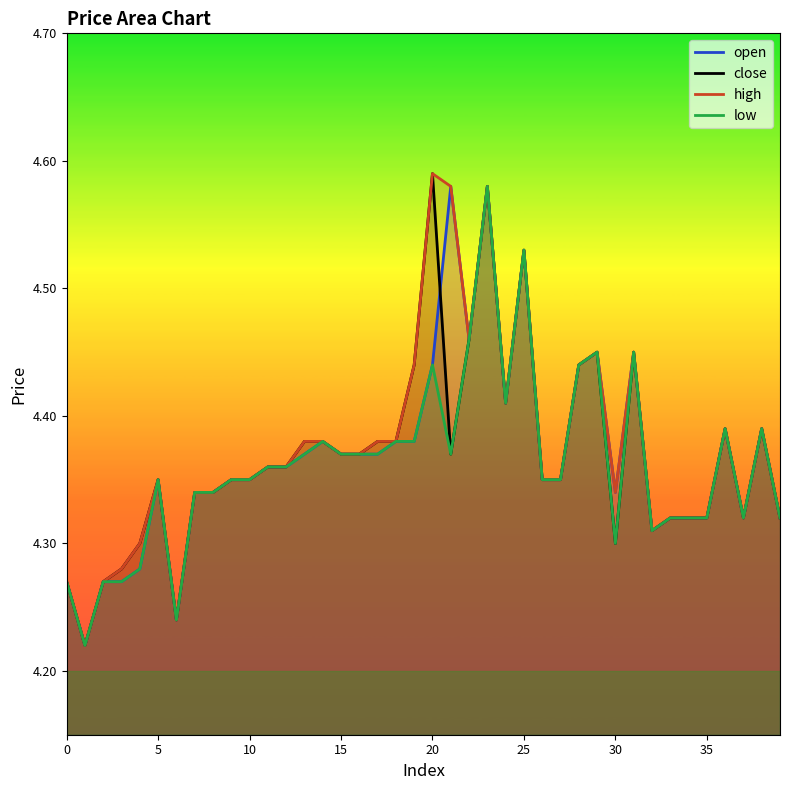

Rank the series at 36 from lowest to highest value.

open, close, high, low